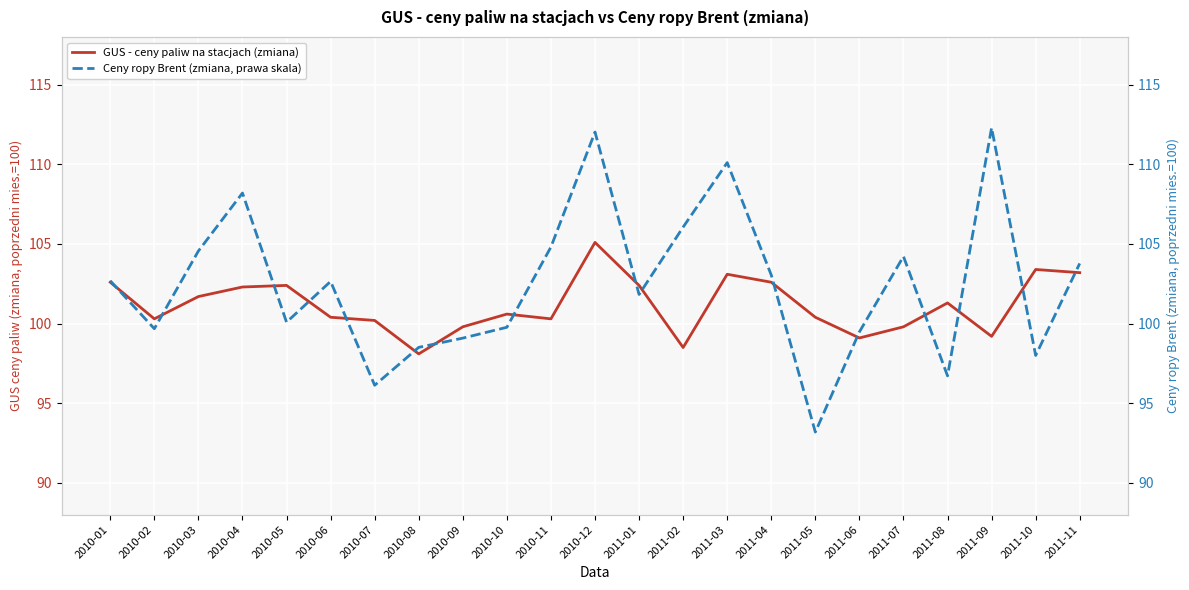

At which category does Ceny ropy Brent (zmiana, prawa skala) reach its first local valley?

2010-02